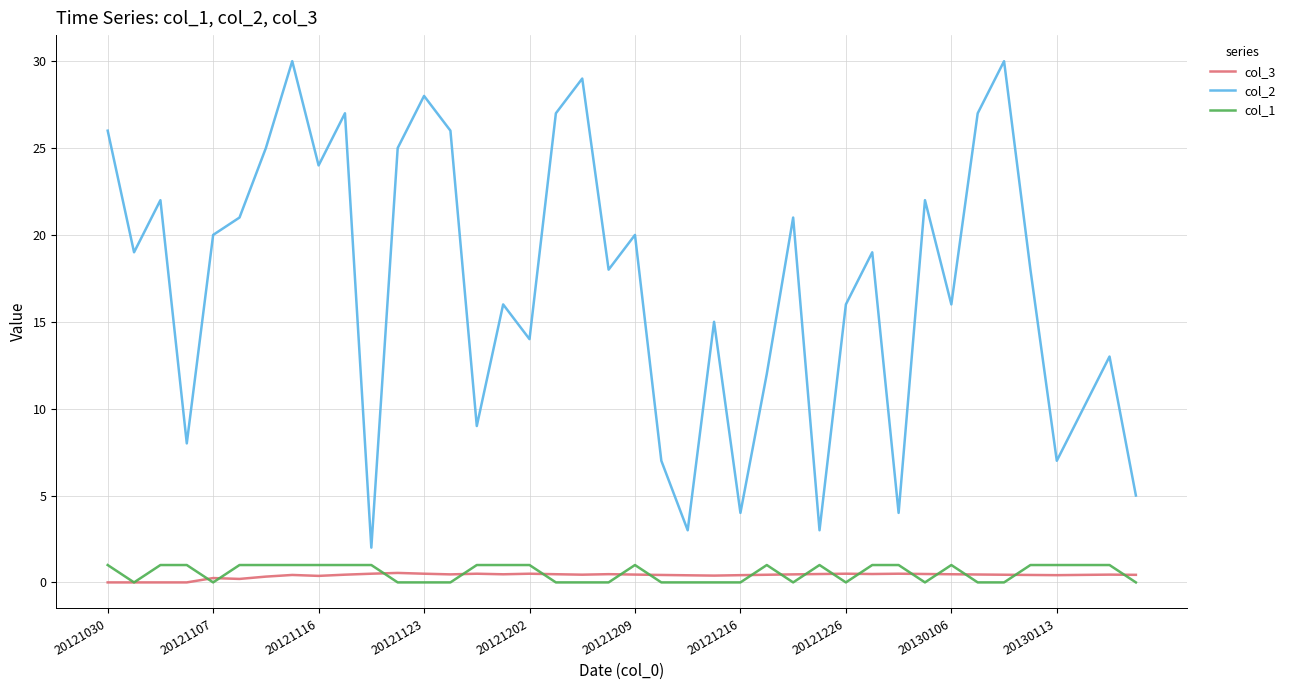

True or false: col_2 and col_1 cross at least once.

False